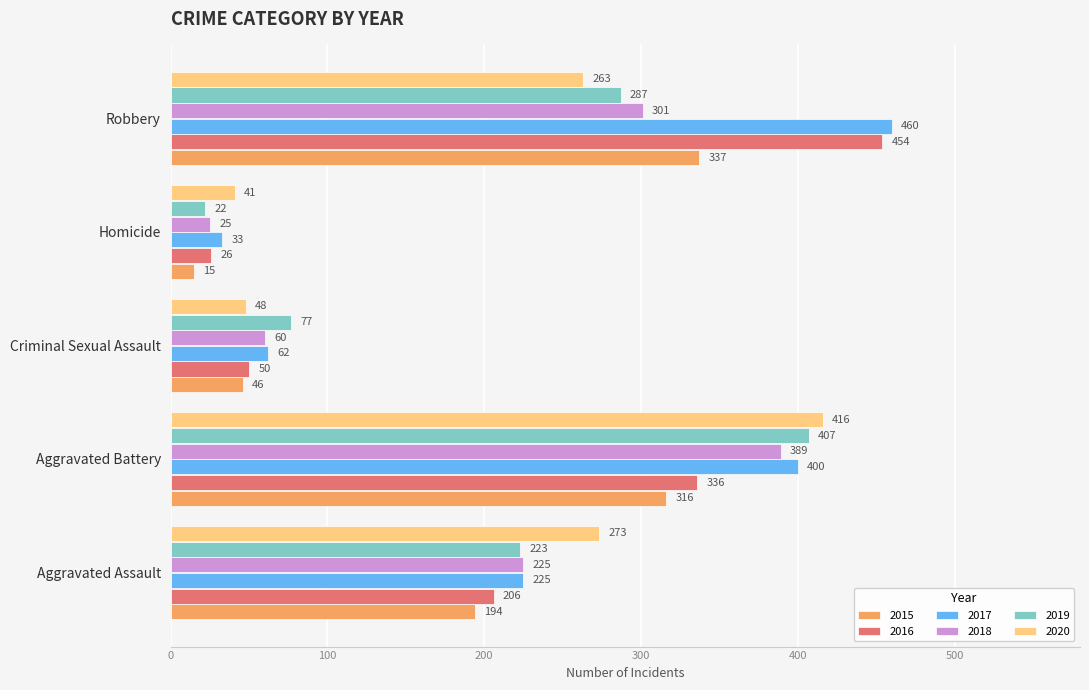

Which series changed the most between Aggravated Assault and Robbery?

2016